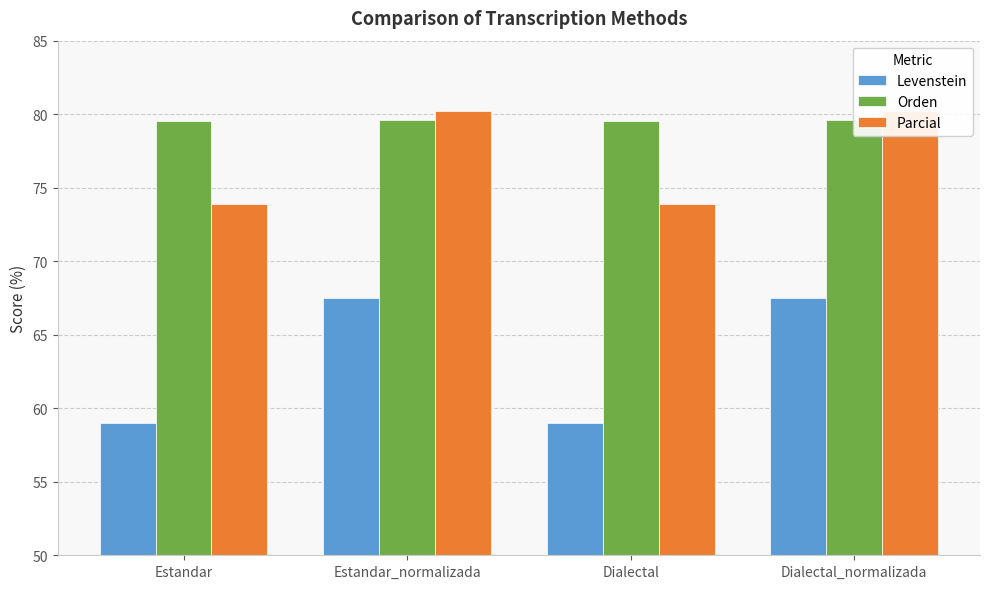

What is the approximate value of Parcial at Estandar_normalizada?

80.2